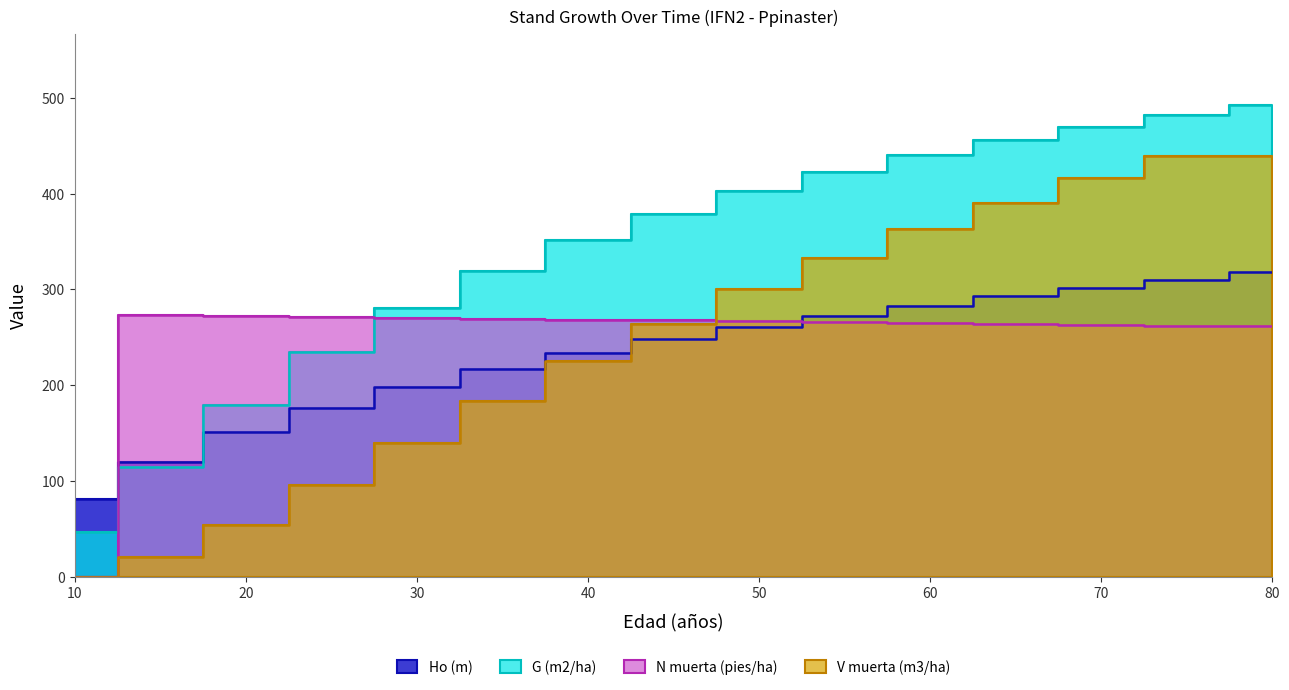

Rank the series at 70 from highest to lowest value.

G (m2/ha), V muerta (m3/ha), Ho (m), N muerta (pies/ha)